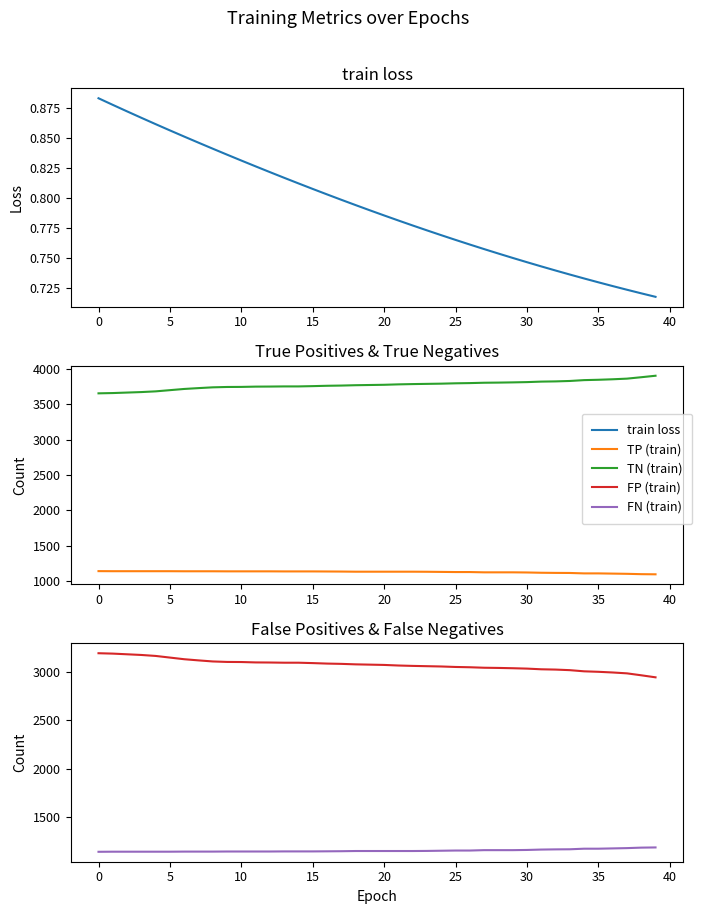

True or false: train loss and FP (train) intersect in this chart.

False